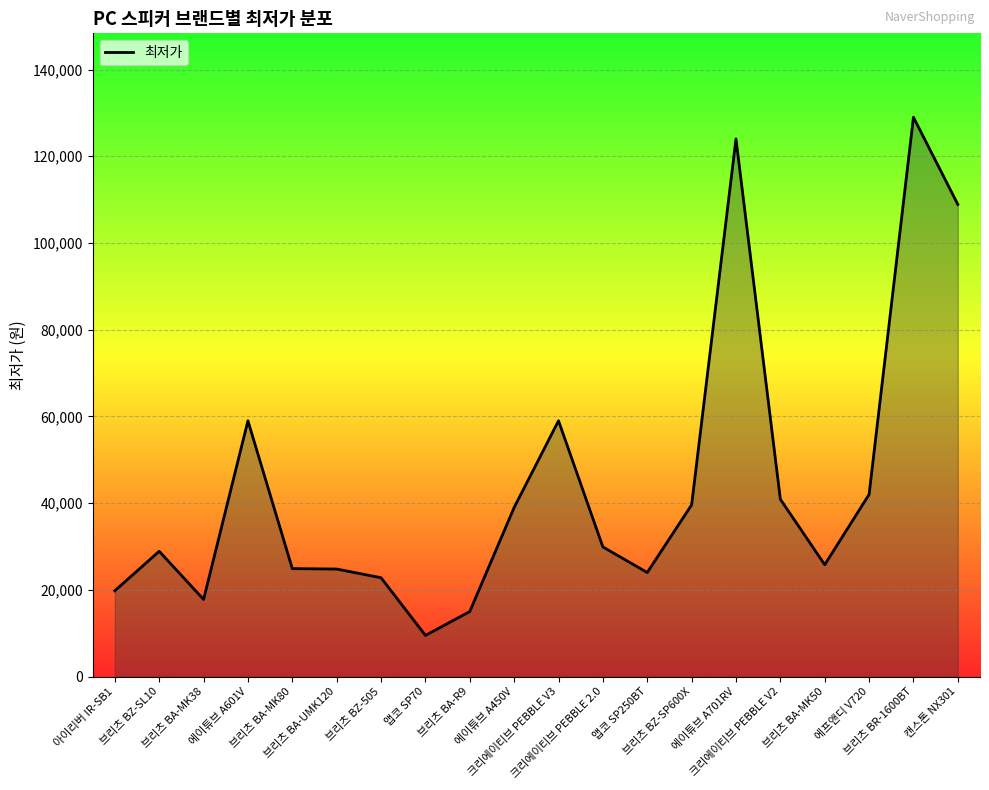

What is the difference between the maximum and minimum values?

119500